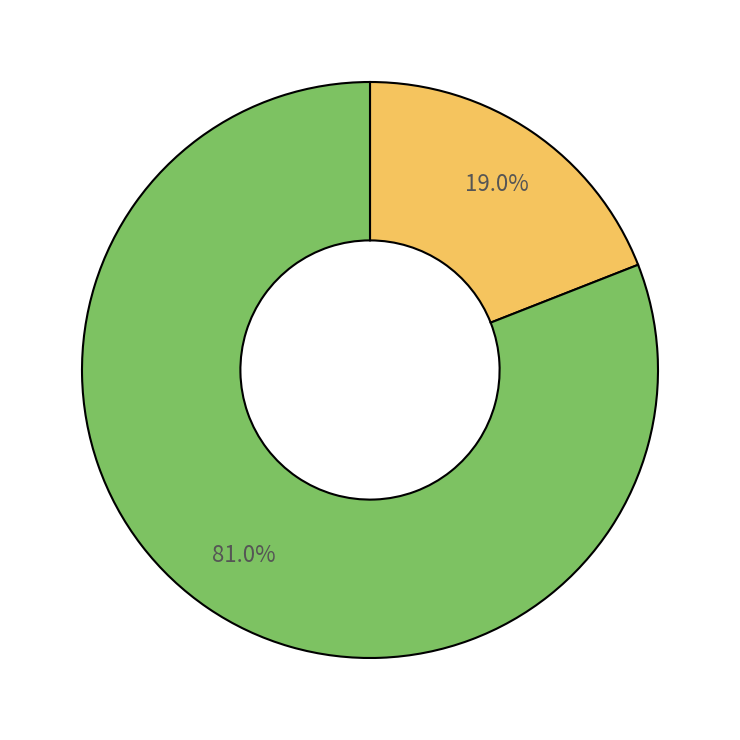

Which category has the biggest portion of the pie?

Late Dylan